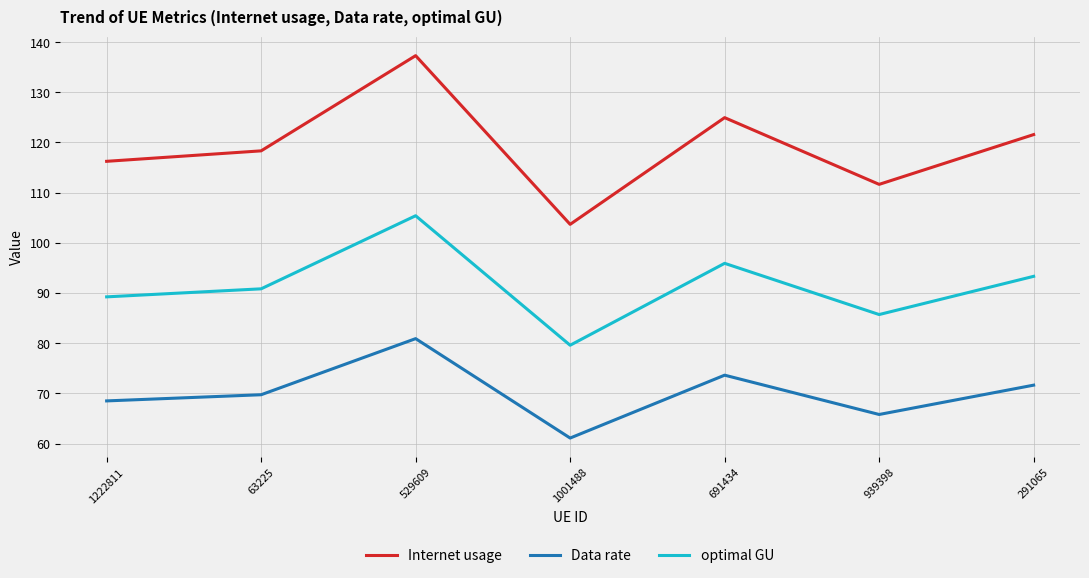

Is the value of Internet usage at 1222811 greater than the value of Data rate at 939398?

Yes